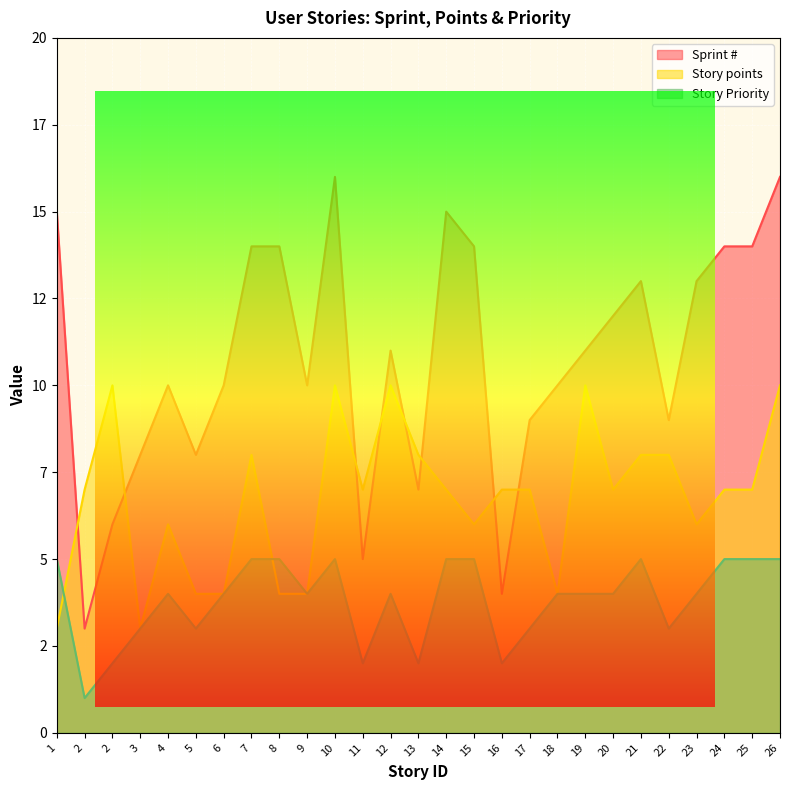

Rank the categories by Sprint # value from highest to lowest.

10, 26, 1, 14, 7, 8, 15, 24, 25, 21, 23, 20, 12, 19, 4, 6, 9, 18, 17, 22, 3, 5, 13, 2, 11, 16, 2